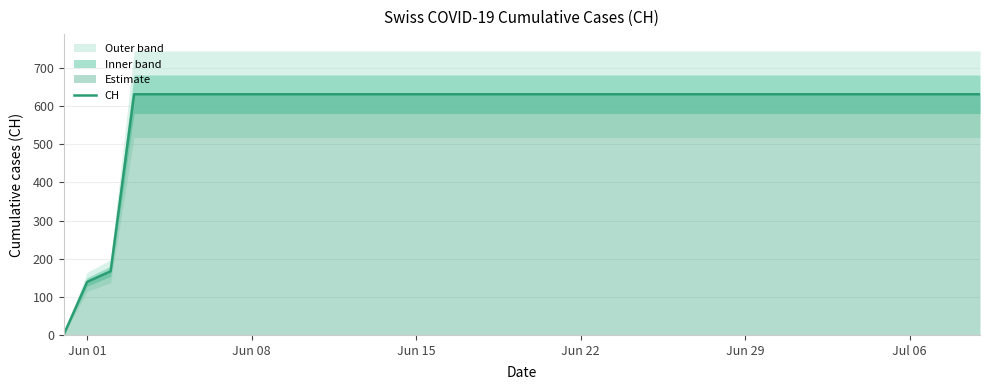

The value at 7 is 960. True or false?

False